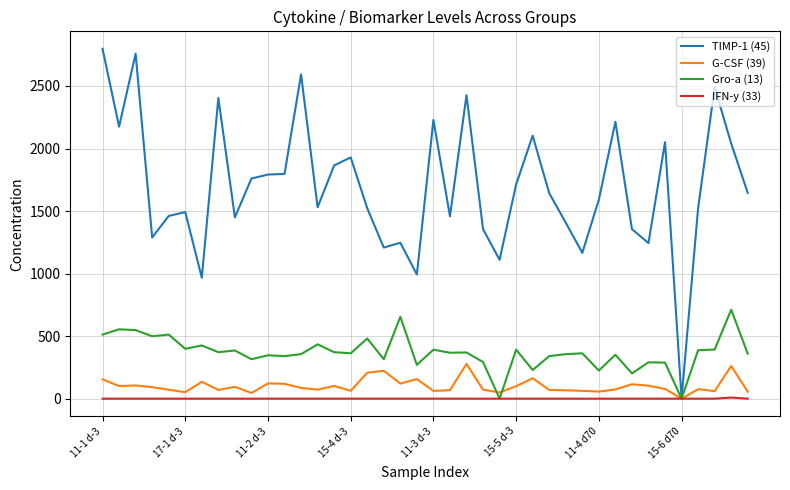

Which series has the widest spread of values?

TIMP-1 (45)